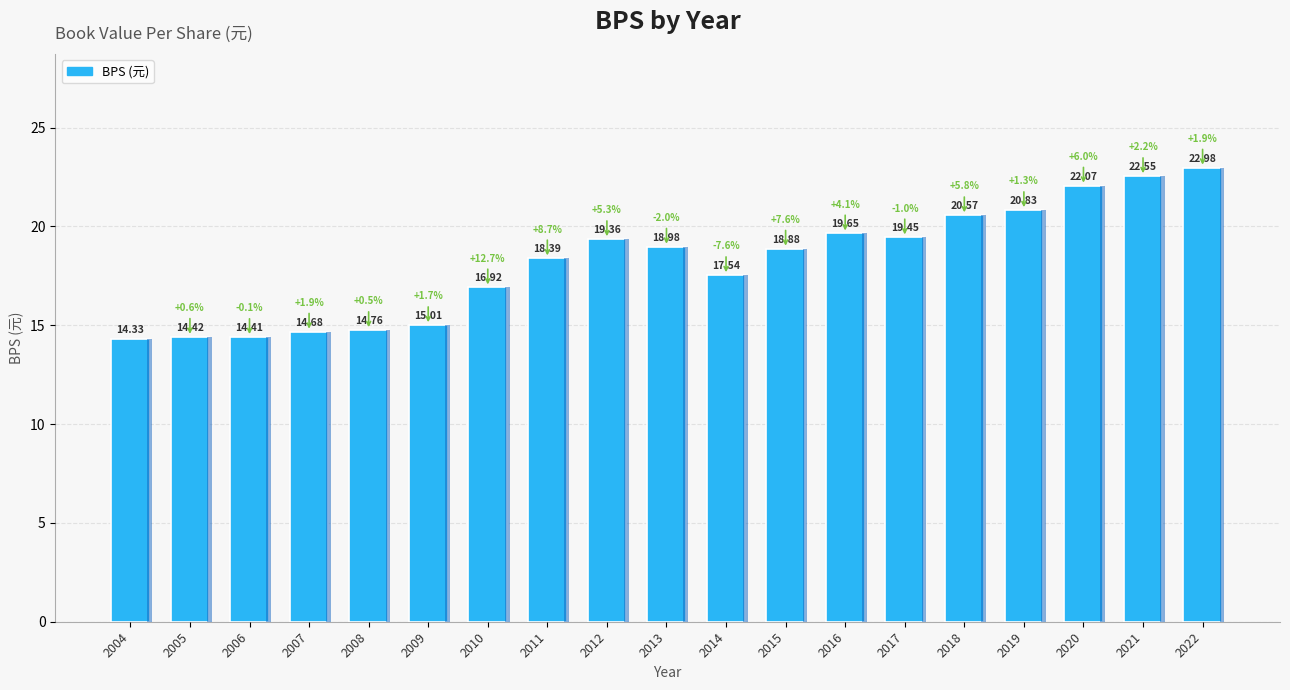

Which has a higher value, 2006 or 2013?

2013